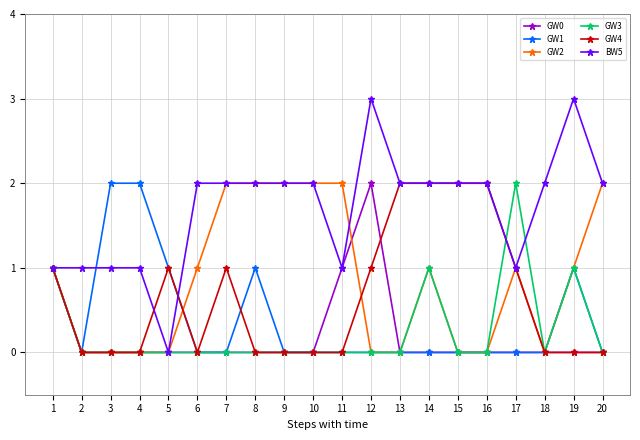

What is the difference between the BW5 values at 18 and 5?

2